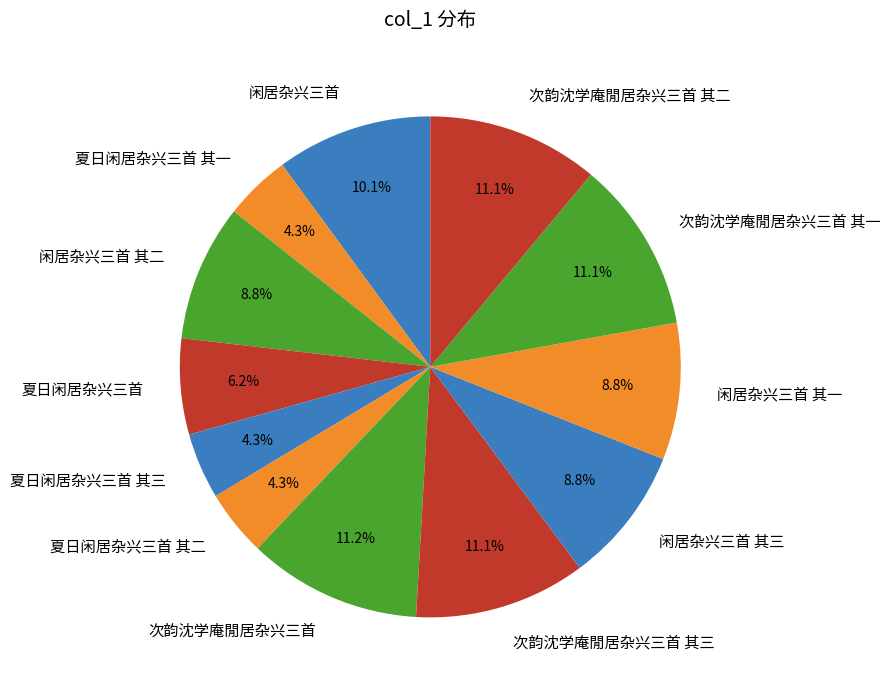

How many slices are in this pie chart?

12